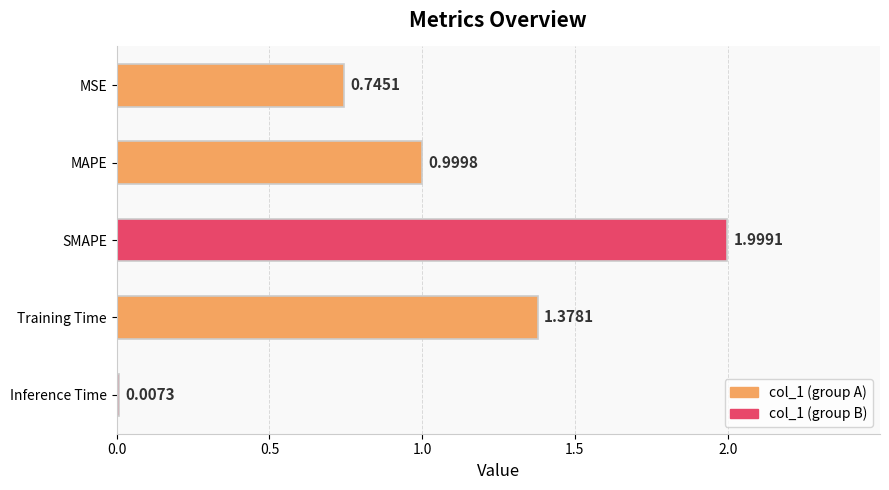

What is the sum of all values?

5.1